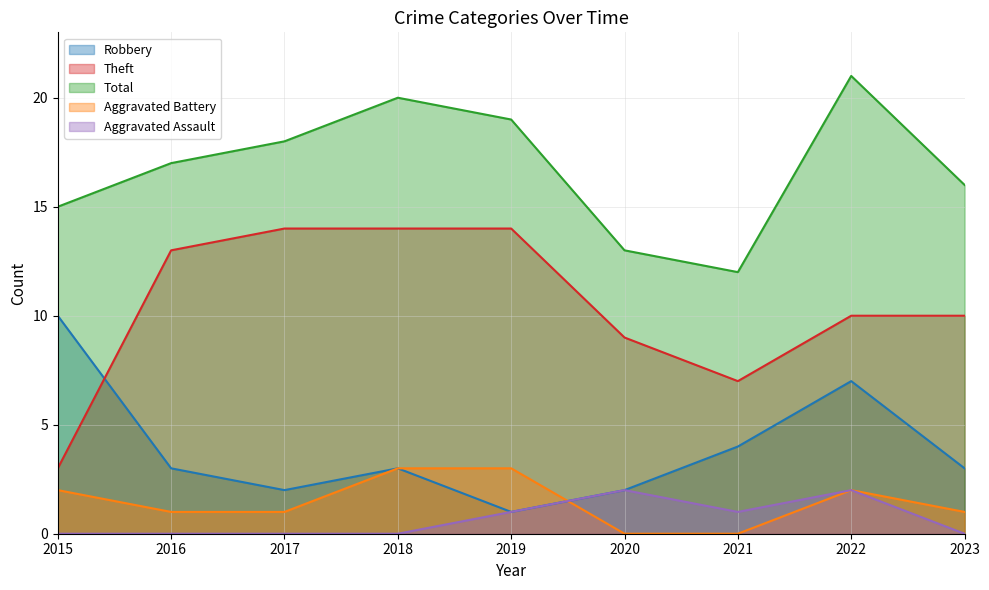

True or false: Total has more than 1 interior local peaks.

True